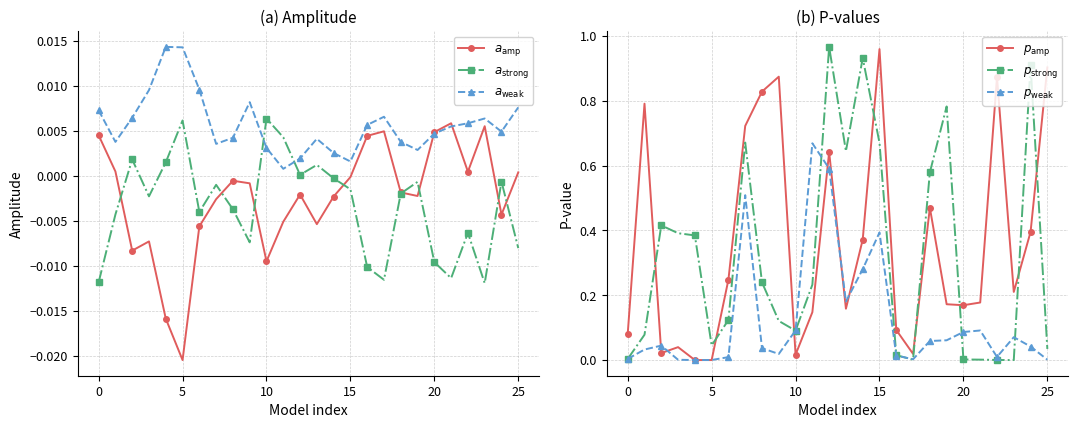

True or false: $p_\mathrm{strong}$ and $a_\mathrm{strong}$ cross at least once.

False